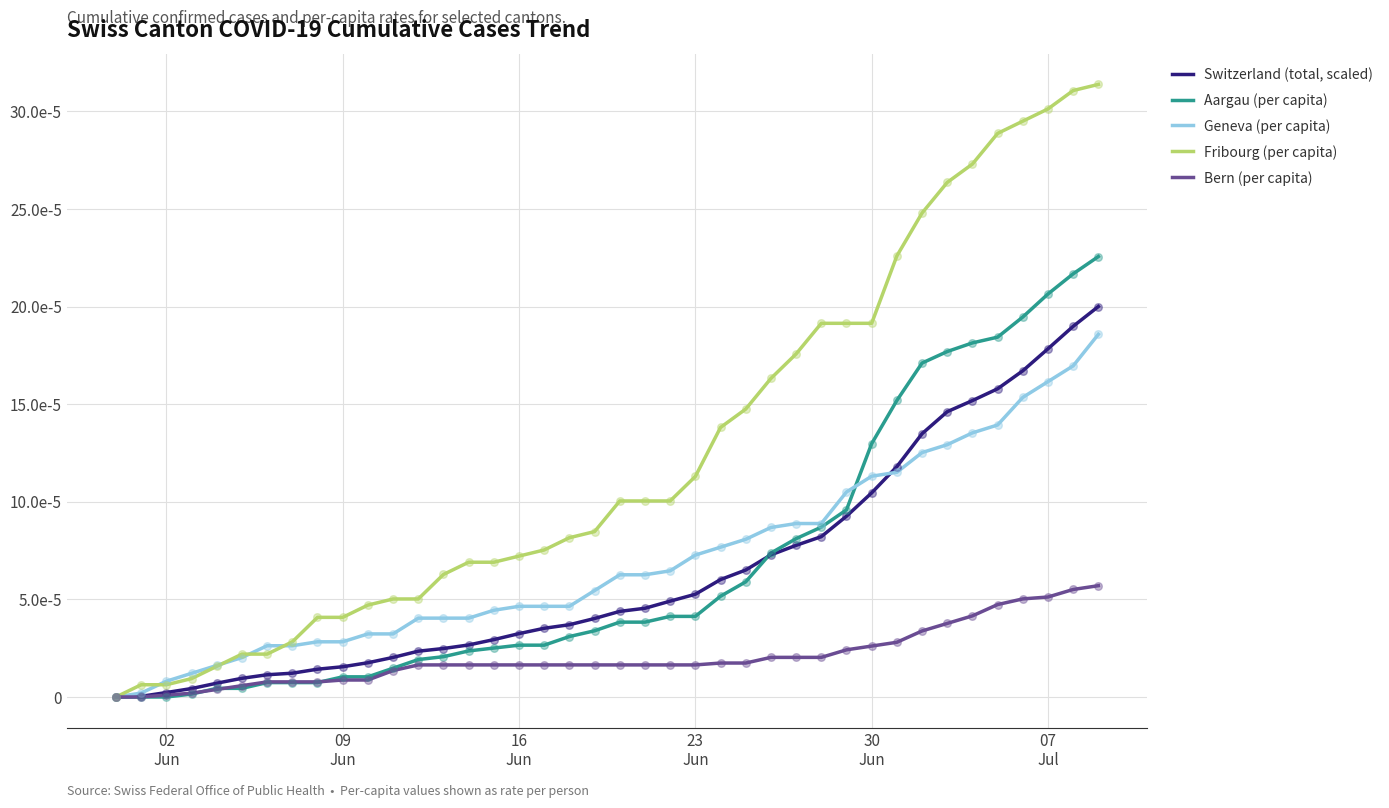

At how many categories does at least one series exceed 0?

39